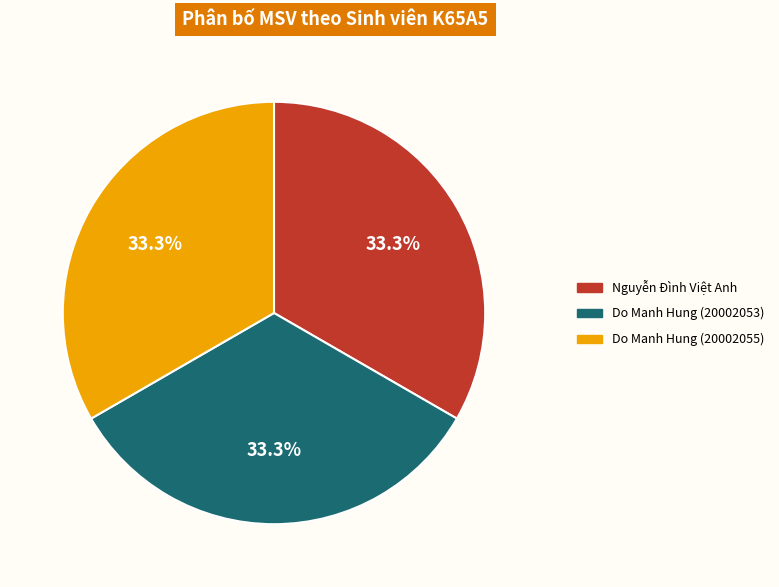

Count the number of slices in the pie.

3